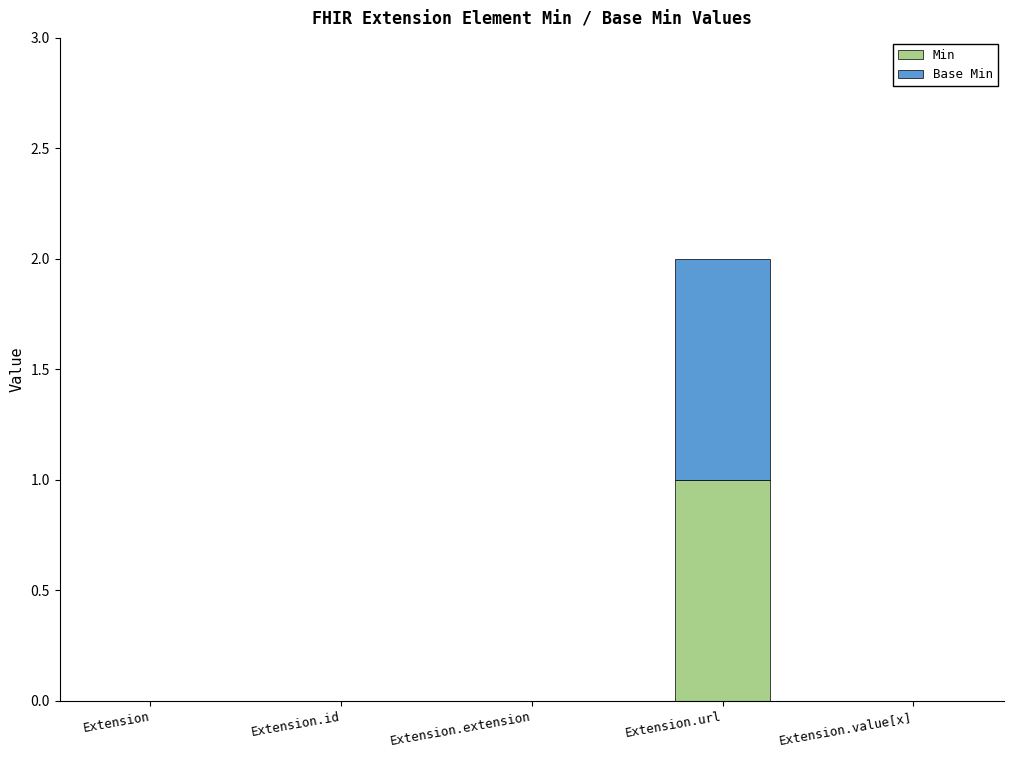

Reading left to right, what are the values for Min?

Extension=0	Extension.id=0	Extension.extension=0	Extension.url=1	Extension.value[x]=0